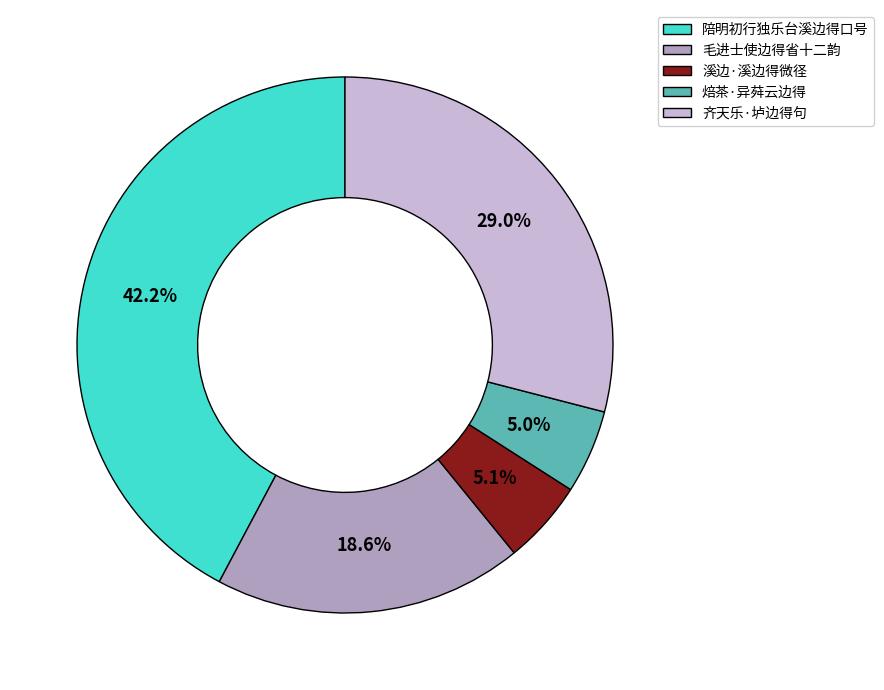

How many slices are in this pie chart?

5